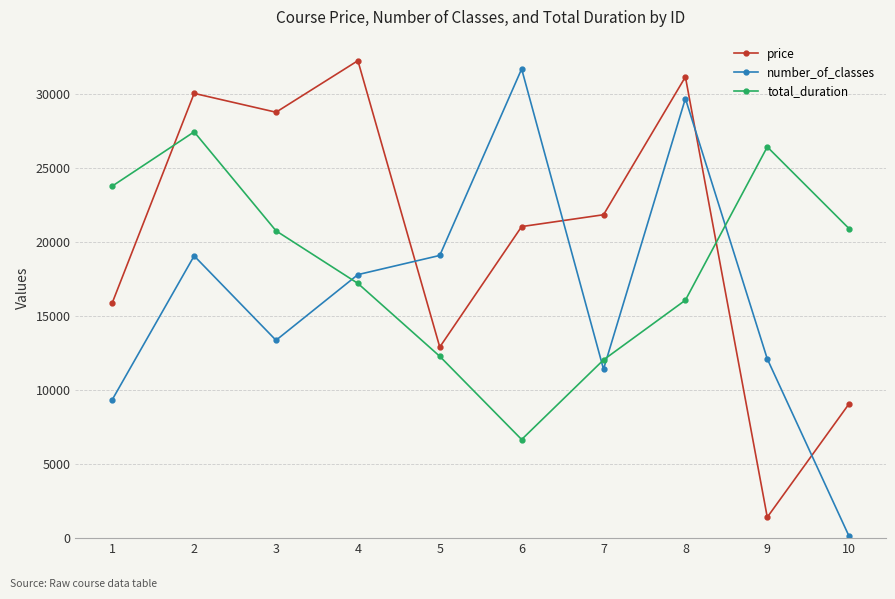

What is the difference between the maximum and minimum values in the number_of_classes series?

31603.0